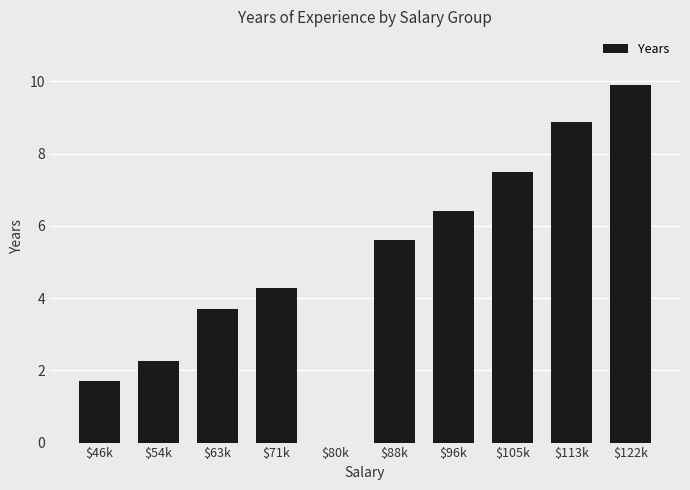

True or false: the data shows 3.7 at $63k.

True